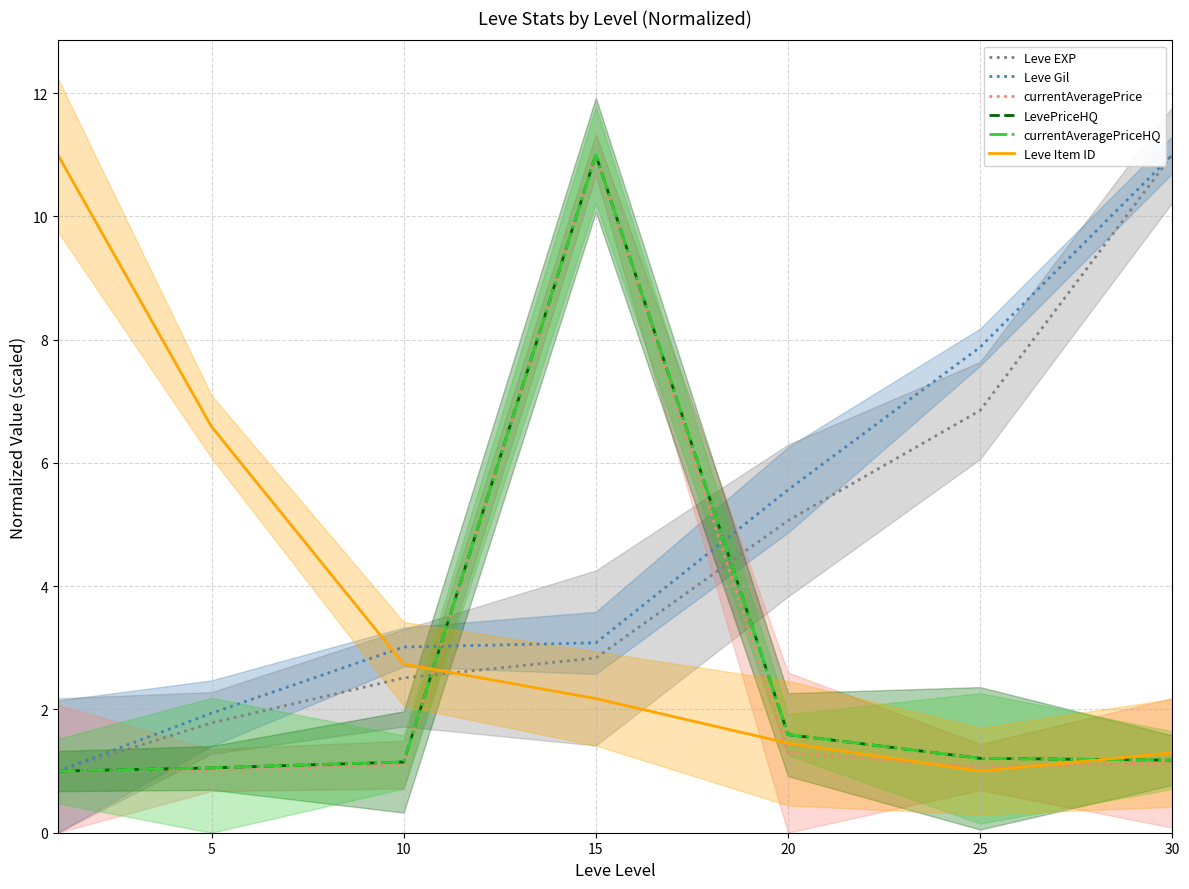

How many categories are shown in the chart?

7